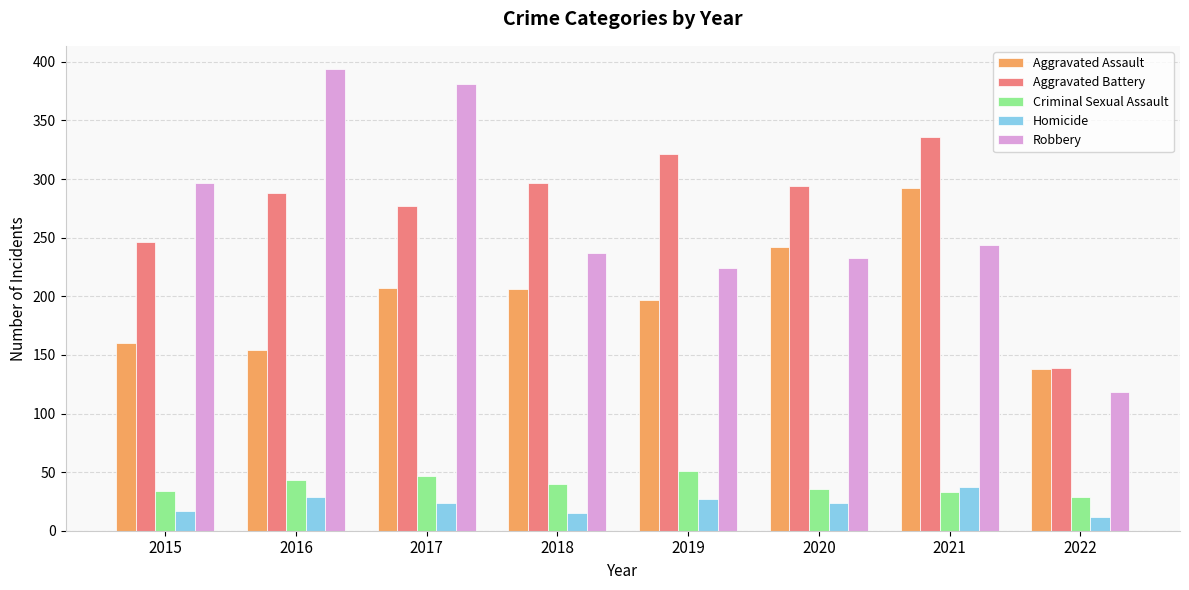

How many bars are there in each group?

5